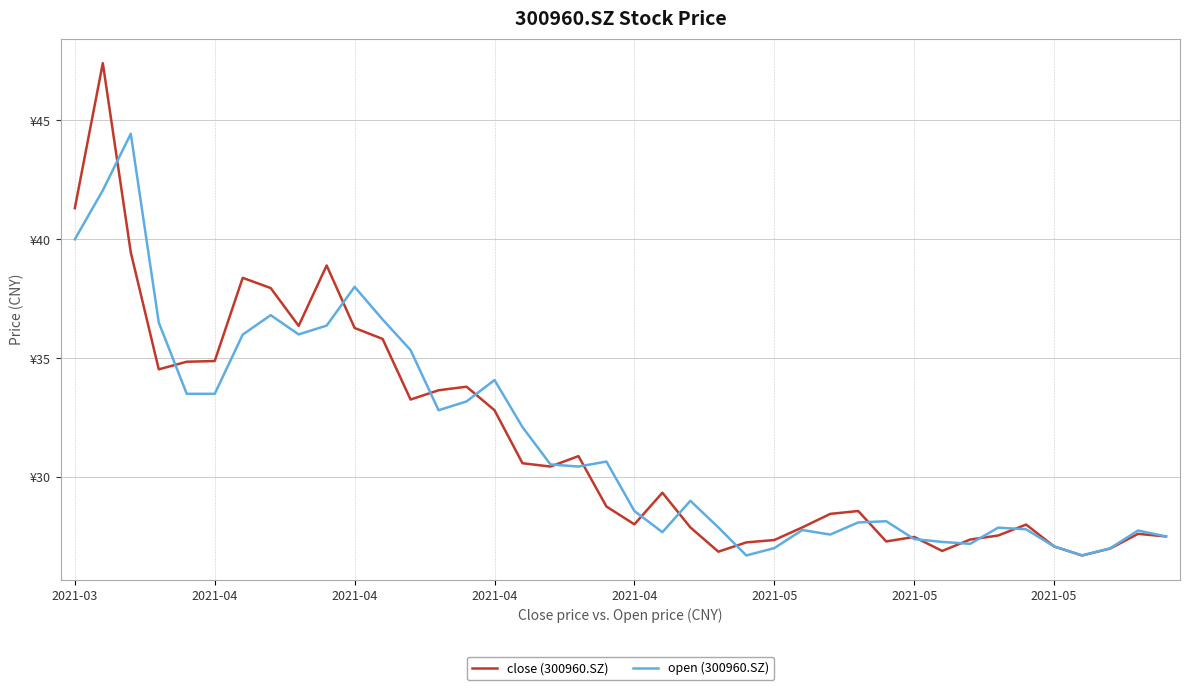

List the series in order of their peak value, highest first.

close (300960.SZ), open (300960.SZ)